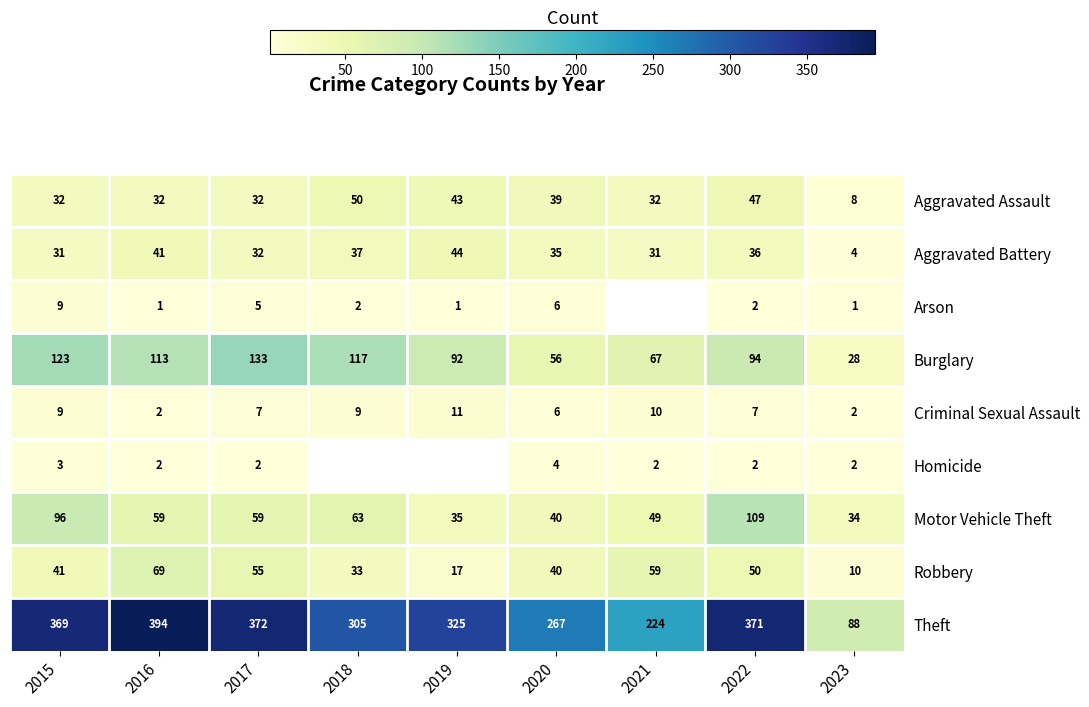

Where does the Criminal Sexual Assault series first go above 7?

2015